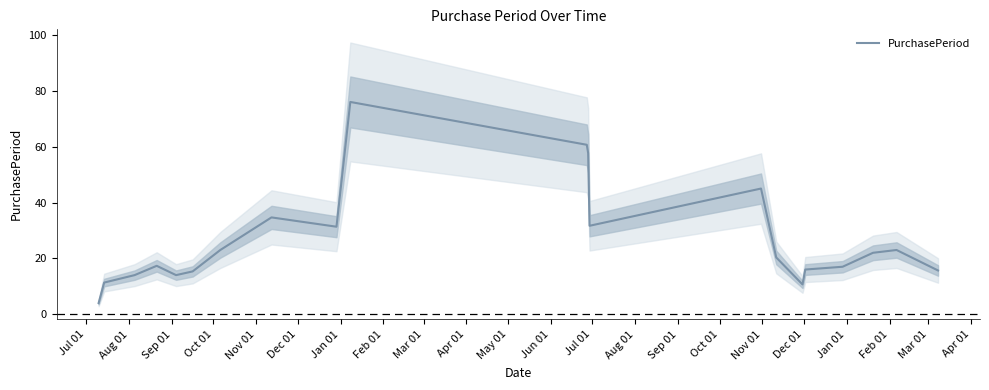

How many data points does each series have?

22